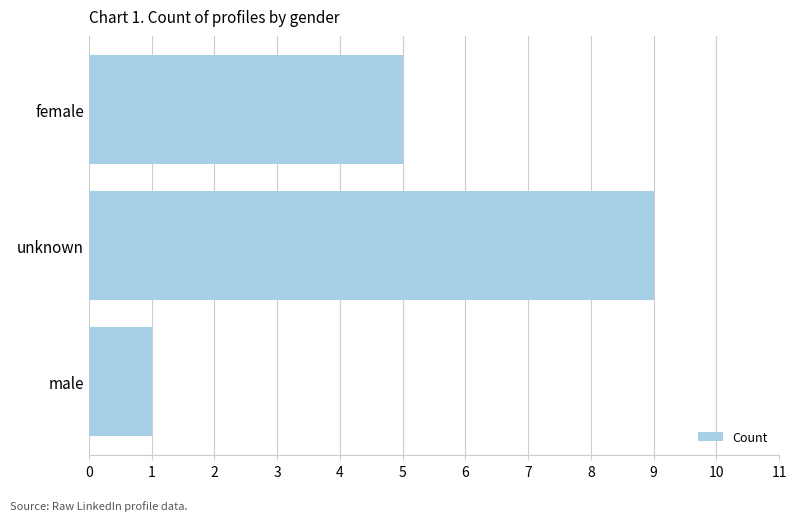

List the labels in order of value, largest first.

unknown, female, male